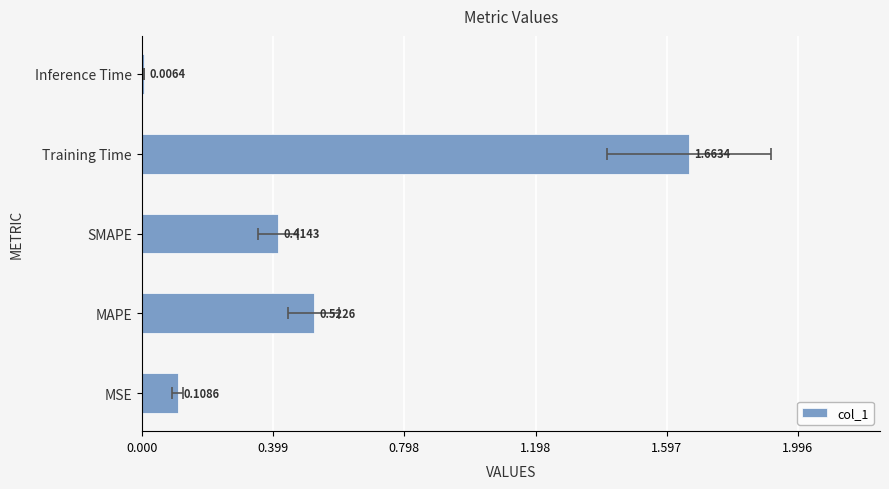

What is the greatest value displayed?

1.7